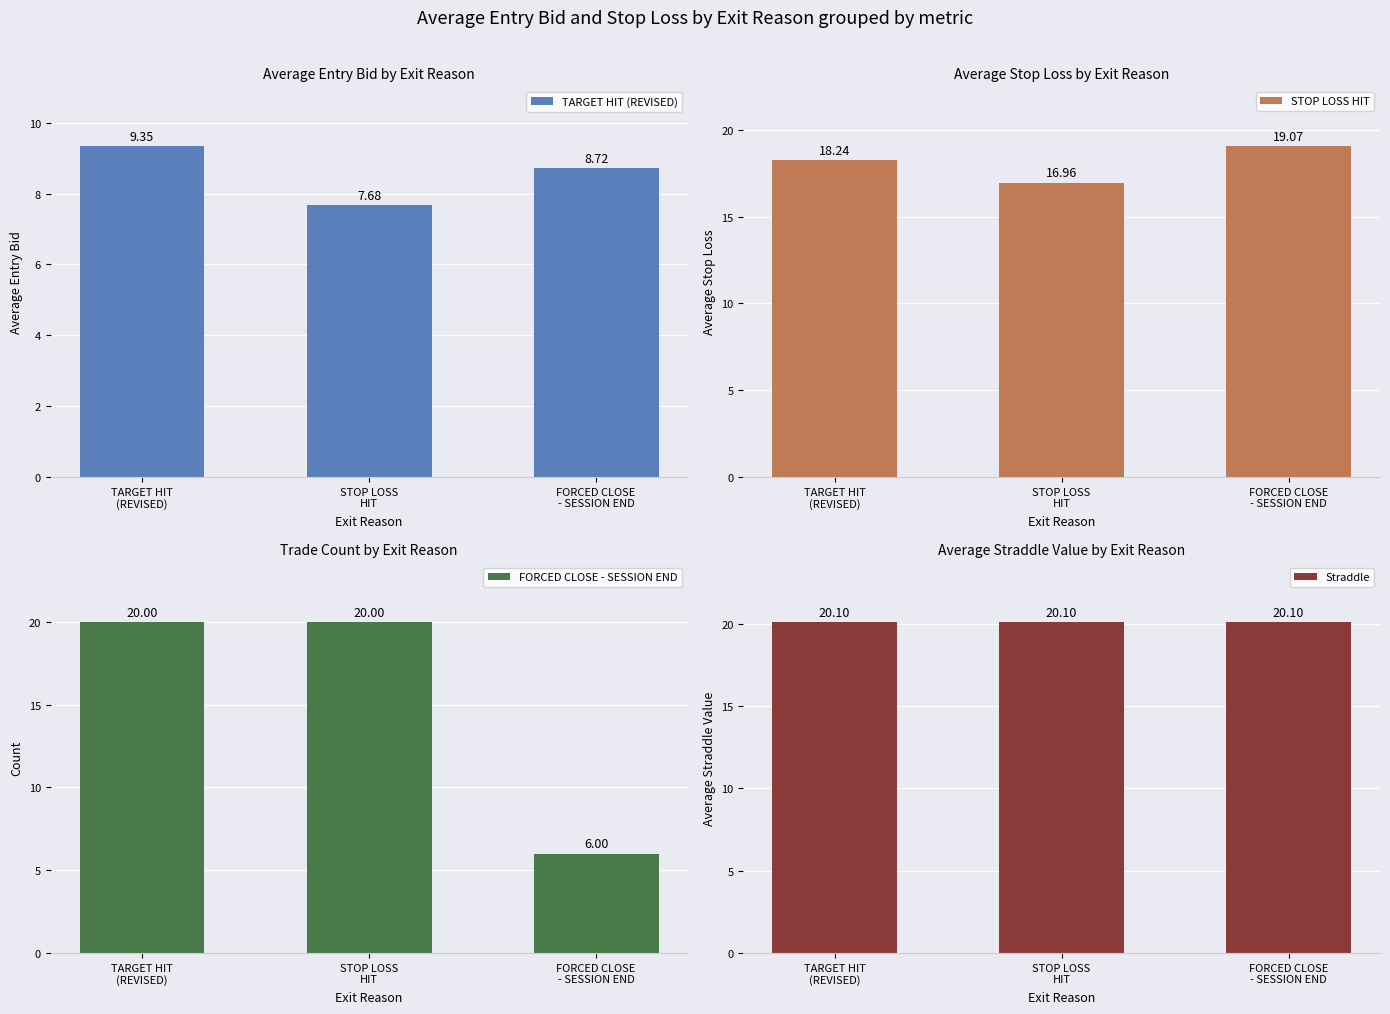

What is the difference between the maximum and minimum values in the FORCED CLOSE - SESSION END series?

14.0